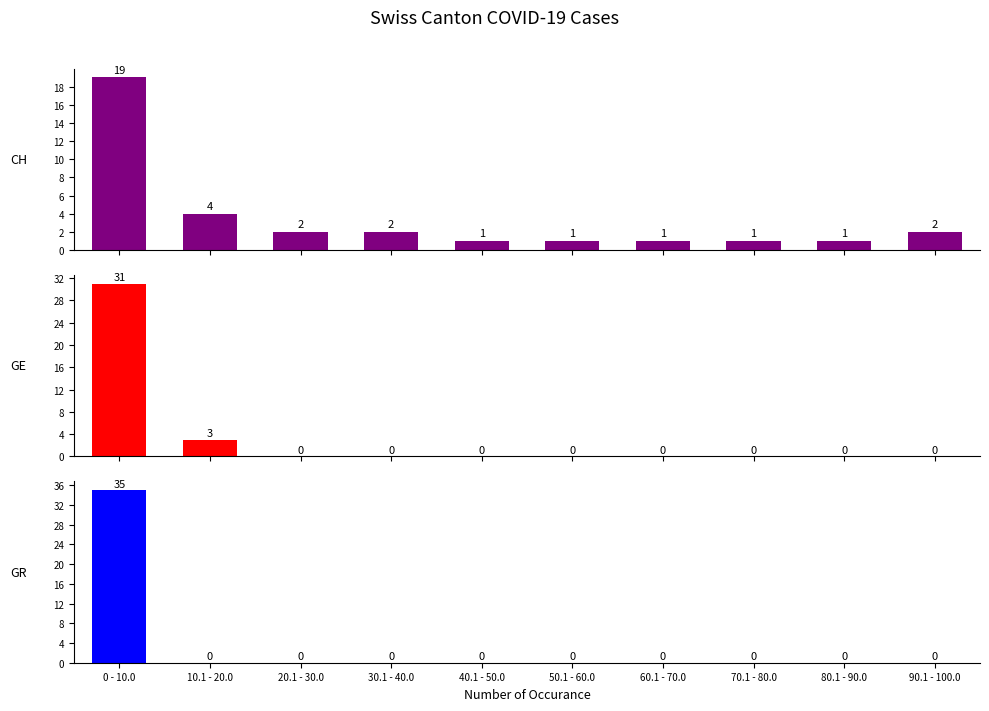

What is the maximum value shown in the chart?

35